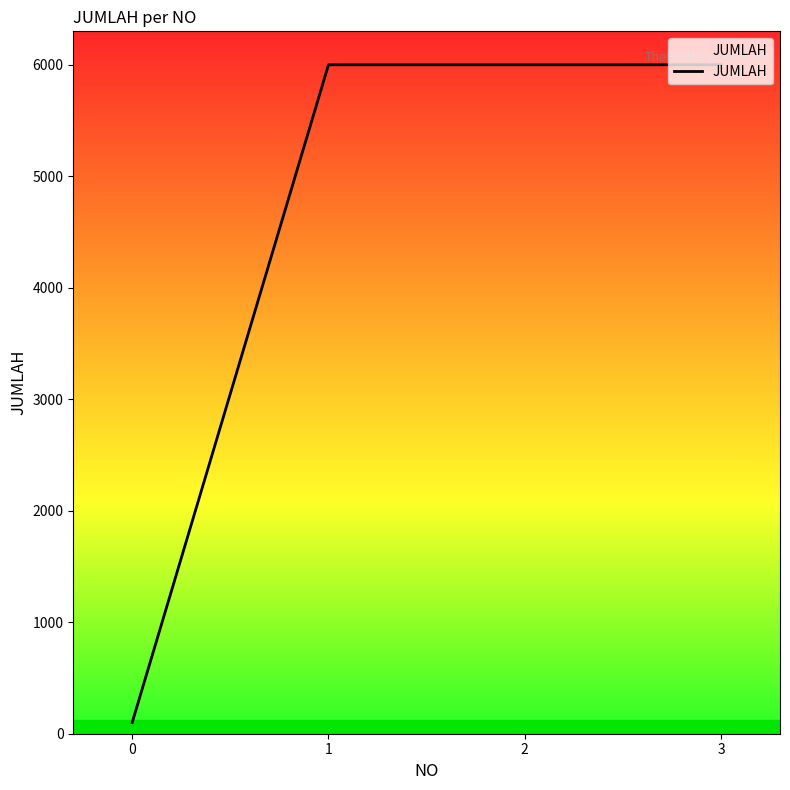

Read the value at 2, to the nearest 100.

6000